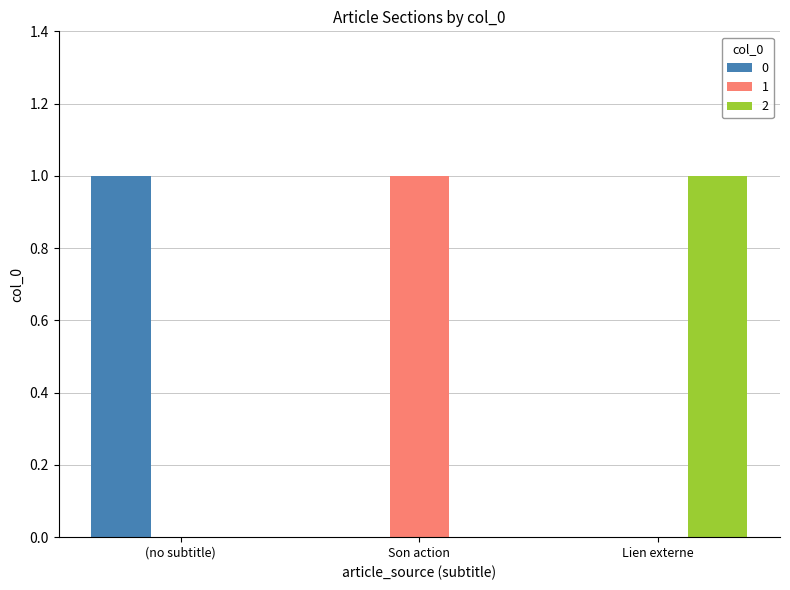

Reading left to right, what are all the values shown in this chart?

0: (no subtitle)=1	Son action=0	Lien externe=0
1: (no subtitle)=0	Son action=1	Lien externe=0
2: (no subtitle)=0	Son action=0	Lien externe=1